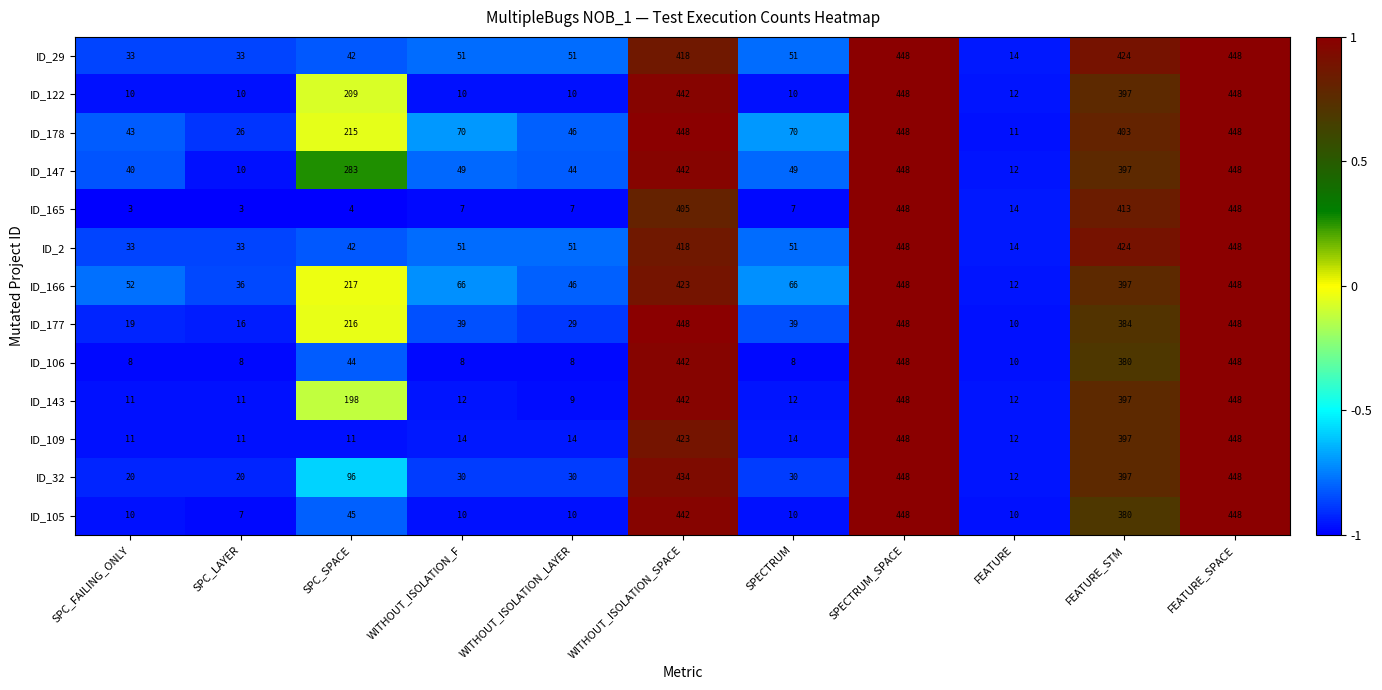

What is the sum of the ID_109 values at FEATURE_STM and WITHOUT_ISOLATION_F?

411